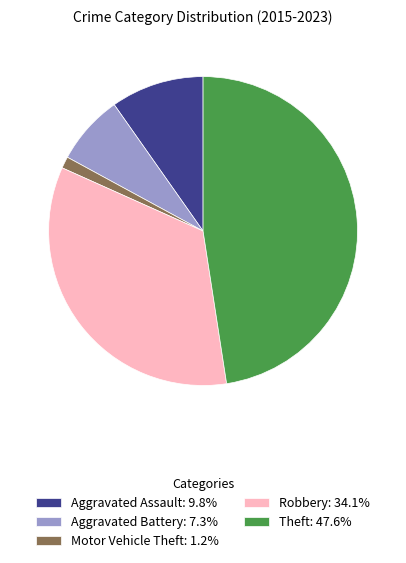

Does Theft: 47.6% represent more than half of the total?

No